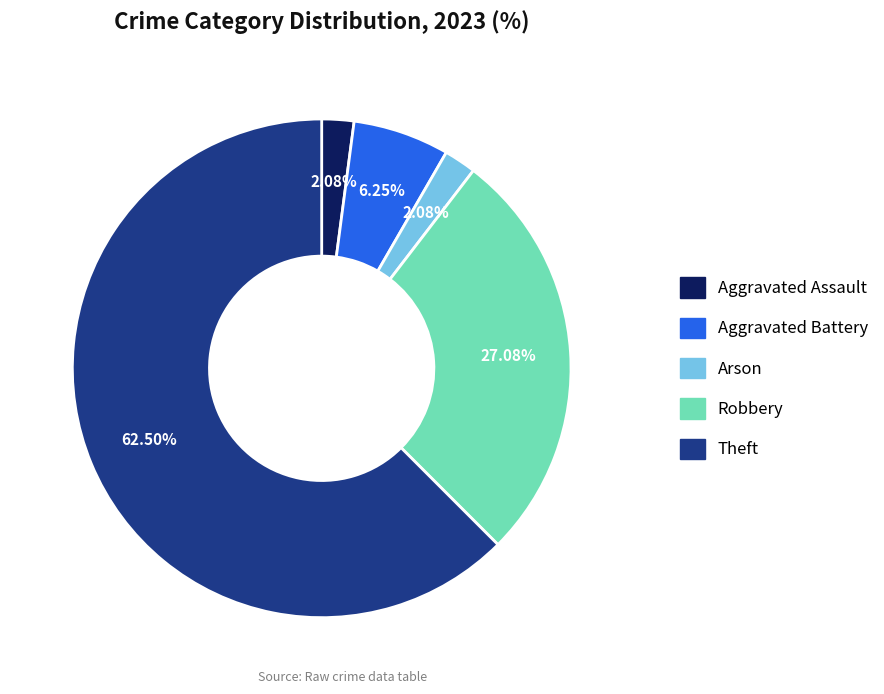

How many slices are in this pie chart?

5